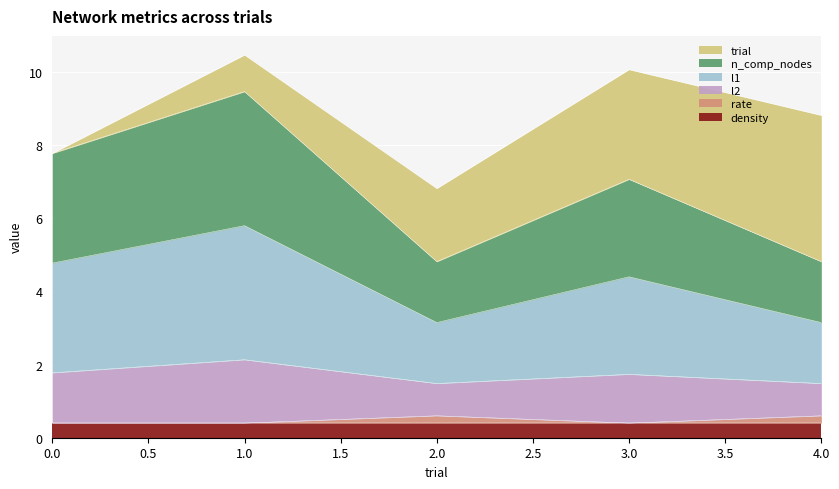

At which category does l2 reach its first local valley?

2